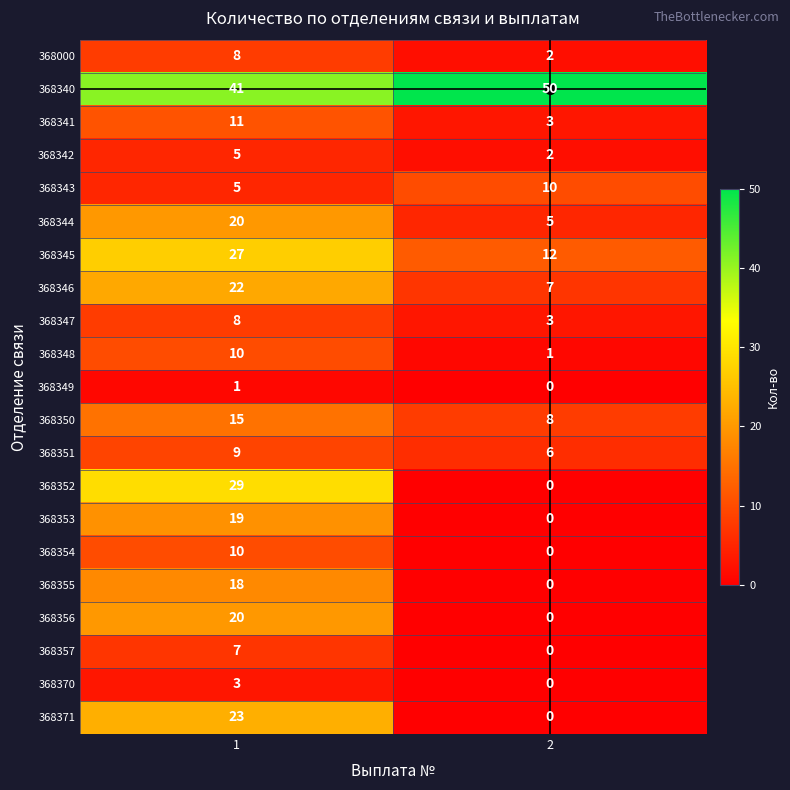

What is the greatest value displayed?

50